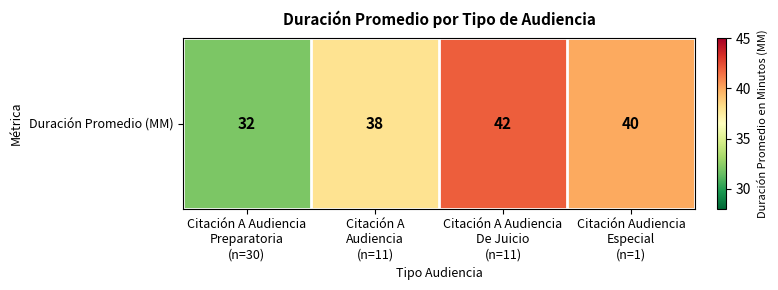

Approximately how many times larger is the value at Citación A Audiencia
De Juicio
(n=11) compared to Citación A
Audiencia
(n=11)?

1.1